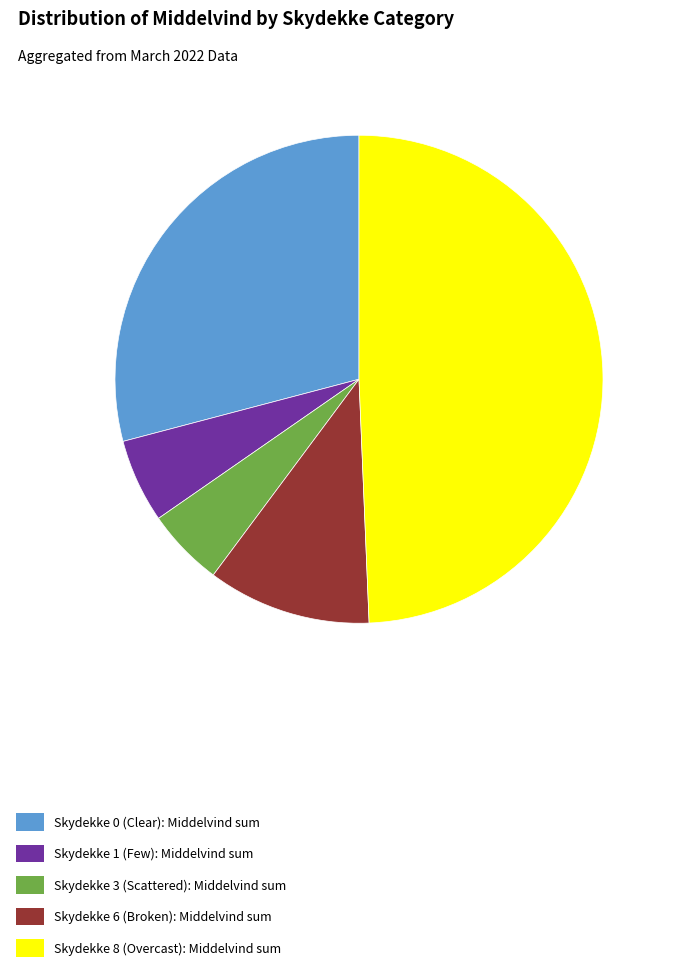

The Skydekke 3 (Scattered): Middelvind sum slice represents 1% of the pie. True or false?

False